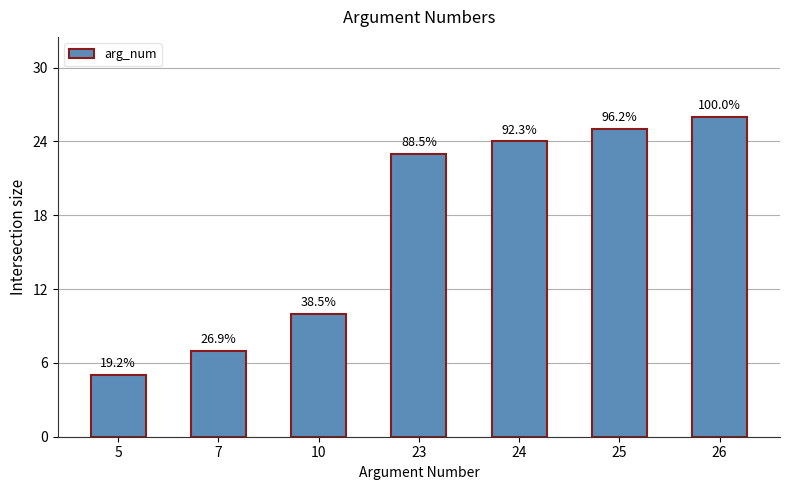

Rank the categories by value from highest to lowest.

26, 25, 24, 23, 10, 7, 5